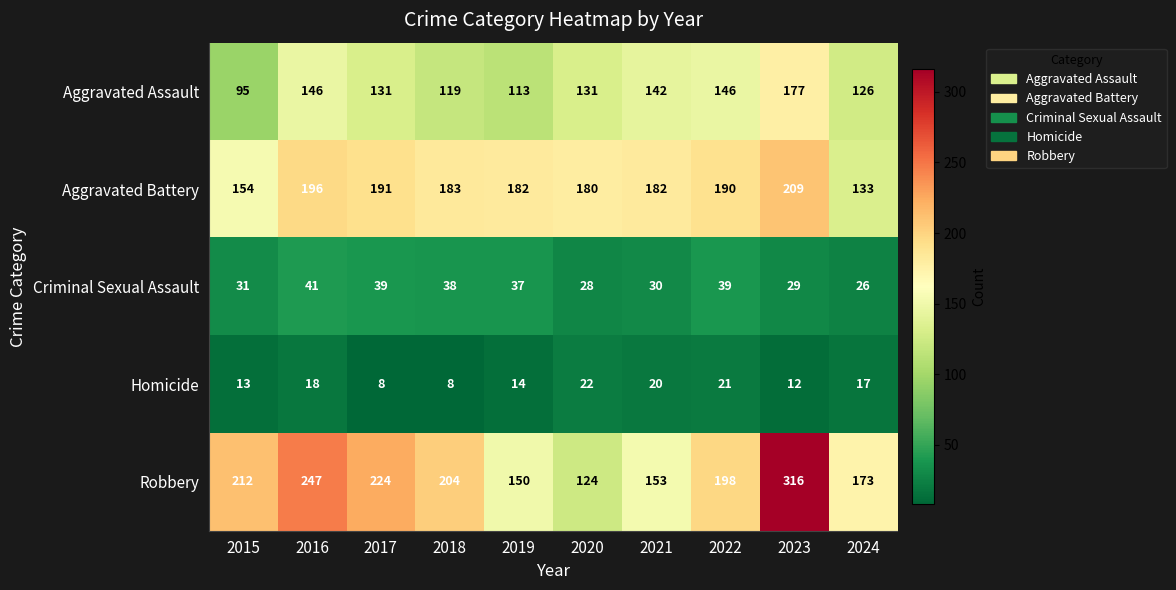

What is the difference between the second highest and minimum values in the Aggravated Battery series?

63